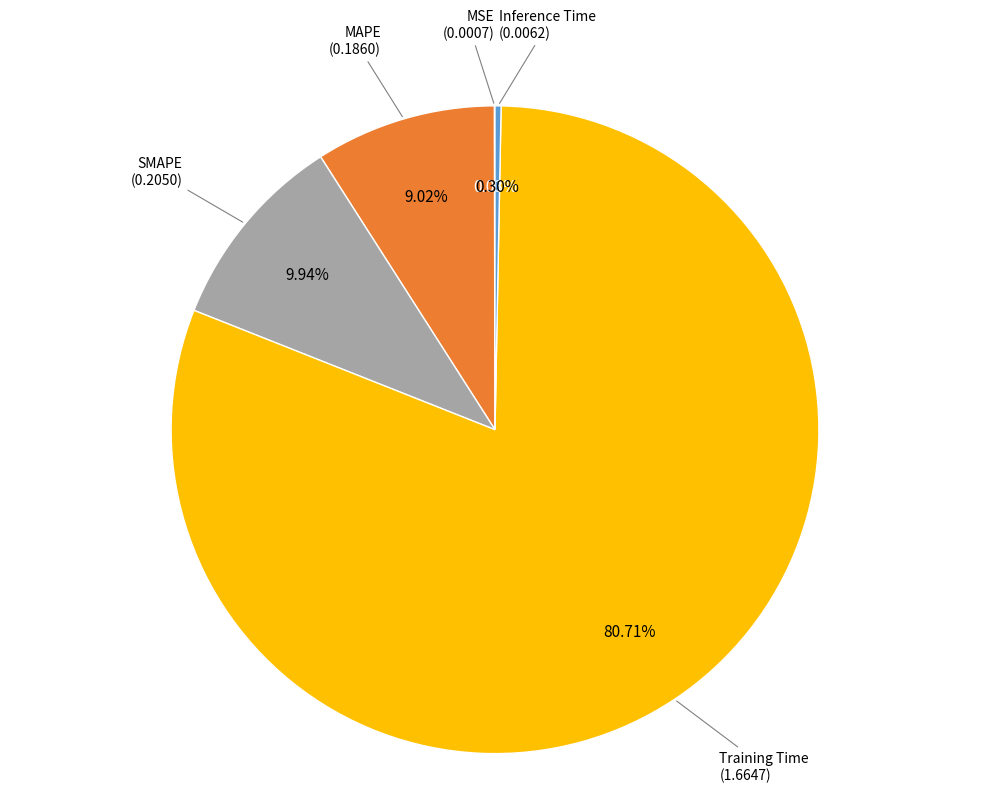

Is there any slice that represents more than half of the pie?

Yes